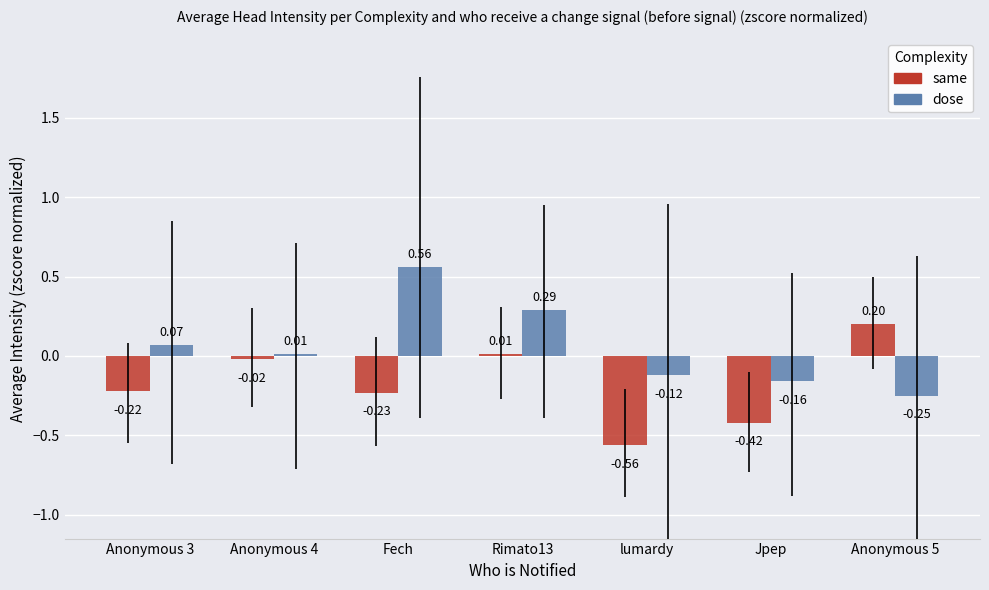

What is the difference between the same values at Jpep and Anonymous 4?

0.4